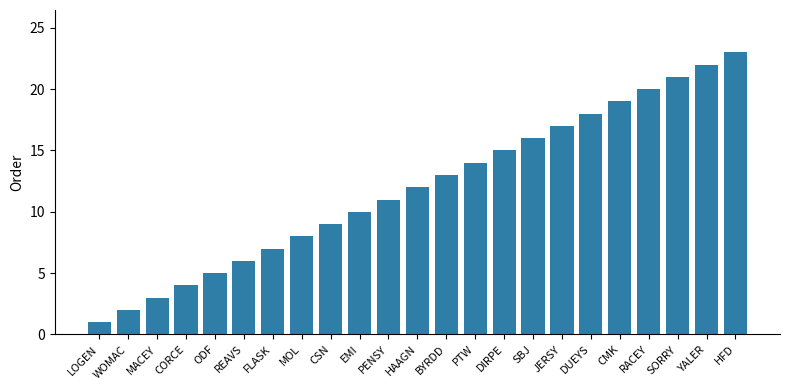

Rank the categories by value from lowest to highest.

LOGEN, WOMAC, MACEY, CORCE, ODF, REAVS, FLASK, MOL, CSN, EMI, PENSY, HAAGN, BYRDD, PTW, DIRPE, SBJ, JERSY, DUEYS, CMK, RACEY, SORRY, YALER, HFD